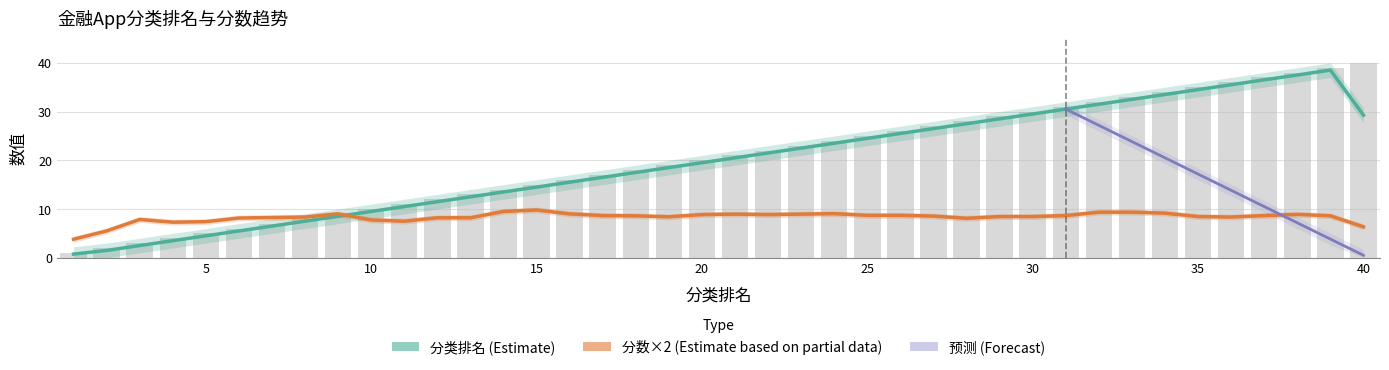

True or false: the data shows 15 at 10.

False